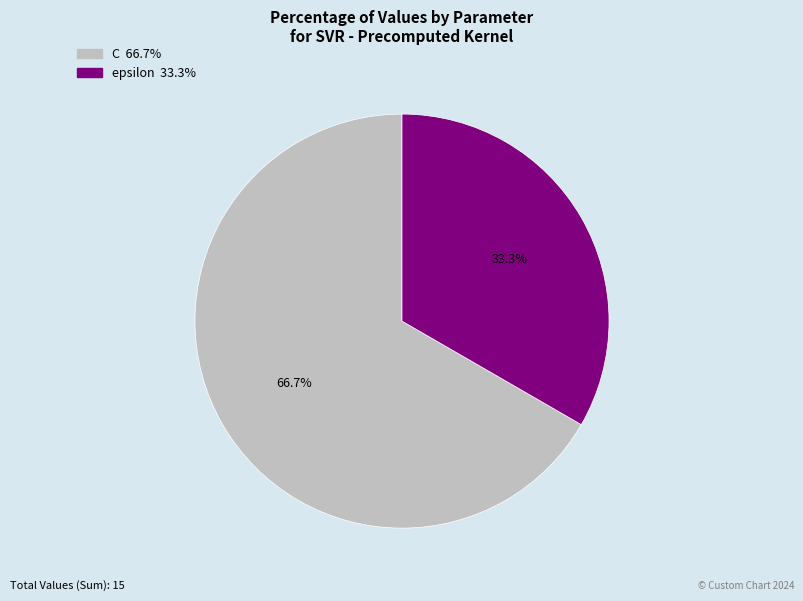

Count the number of slices in the pie.

2